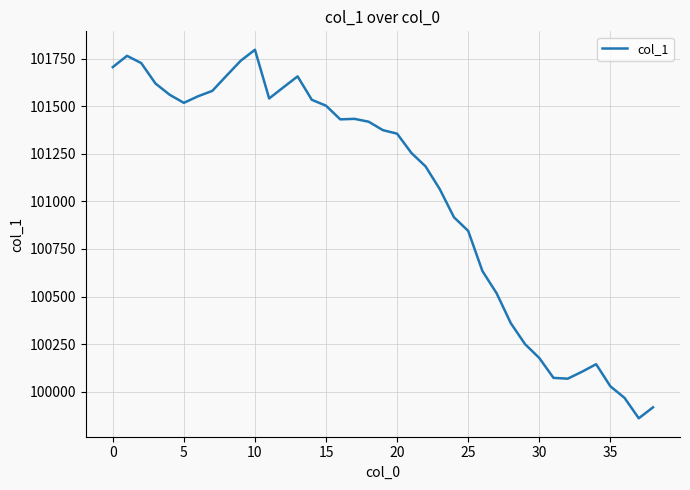

What is the difference between the maximum and minimum values?

1938.0